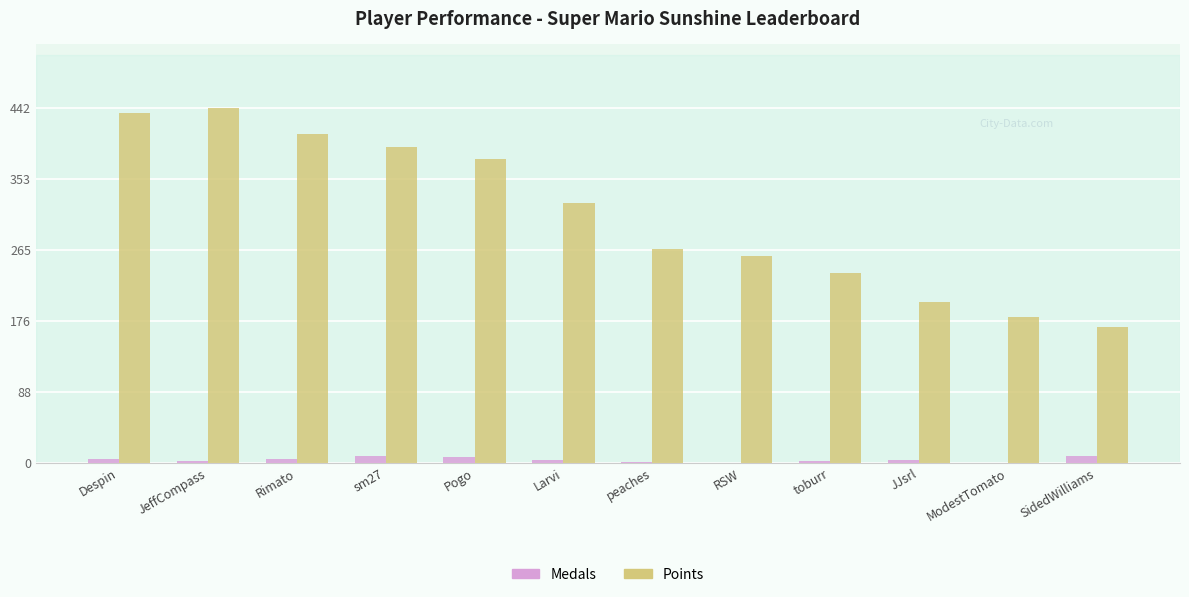

Where is Points nearest to the value 305?

Larvi